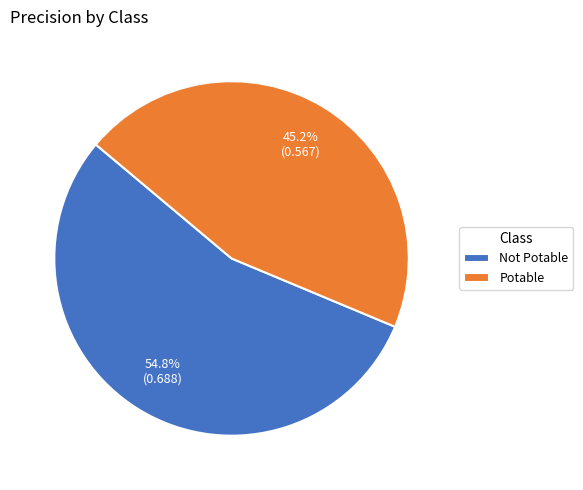

What is the majority slice?

Not Potable